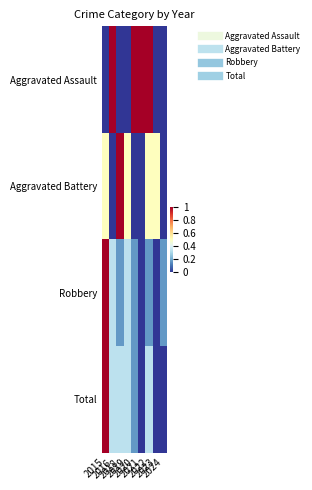

Rank the series by their maximum value, from lowest to highest.

Aggravated Assault, Aggravated Battery, Robbery, Total